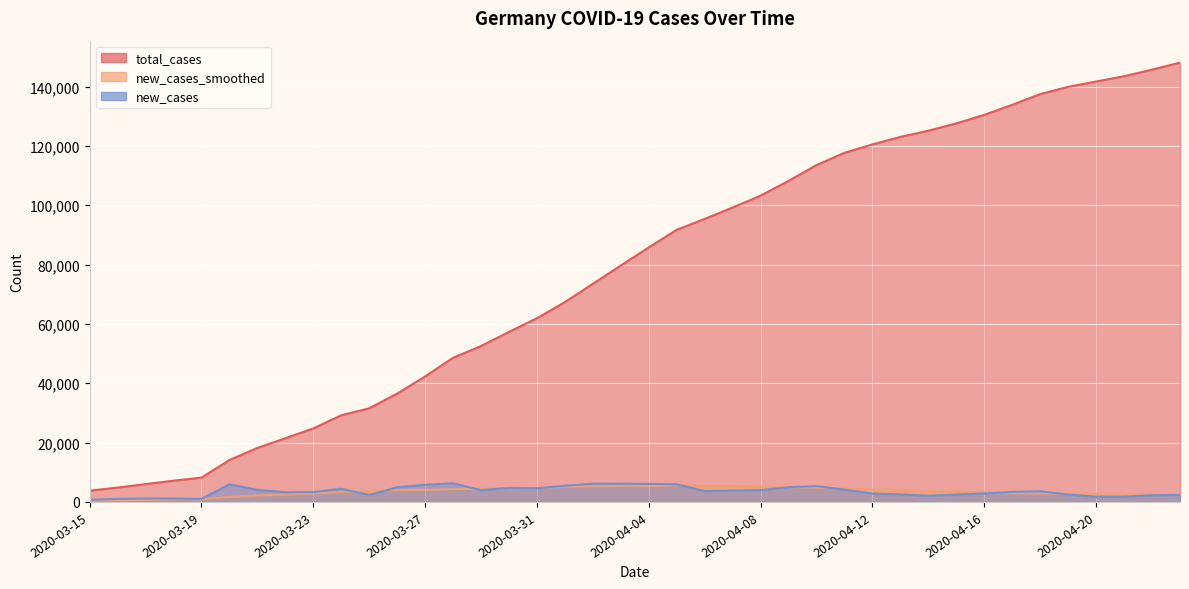

What is the difference between the highest and lowest values at 2020-03-22?

18939.0